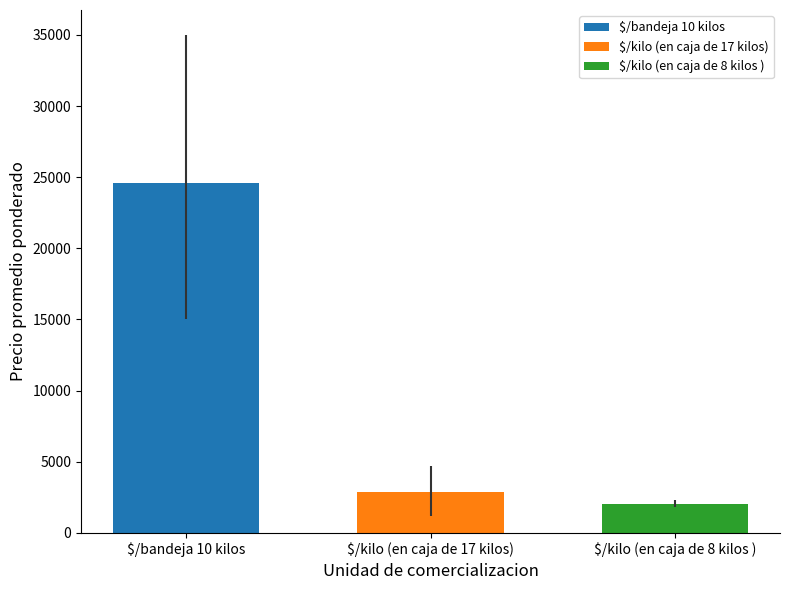

Rank the categories by $/bandeja 10 kilos value from lowest to highest.

$/kilo (en caja de 17 kilos)